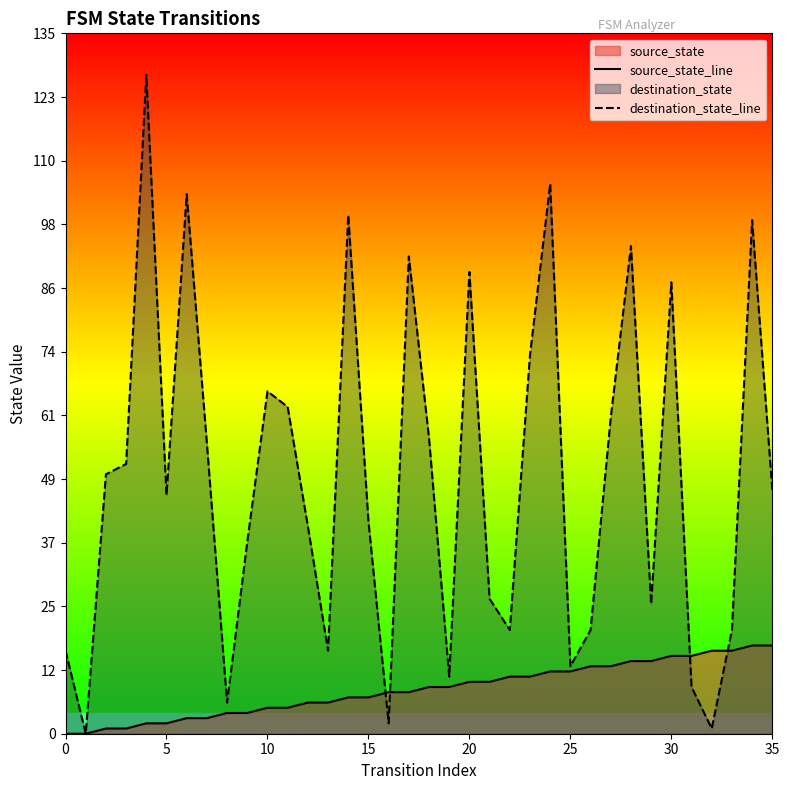

True or false: destination_state_line has a value of 66 at 10.

True